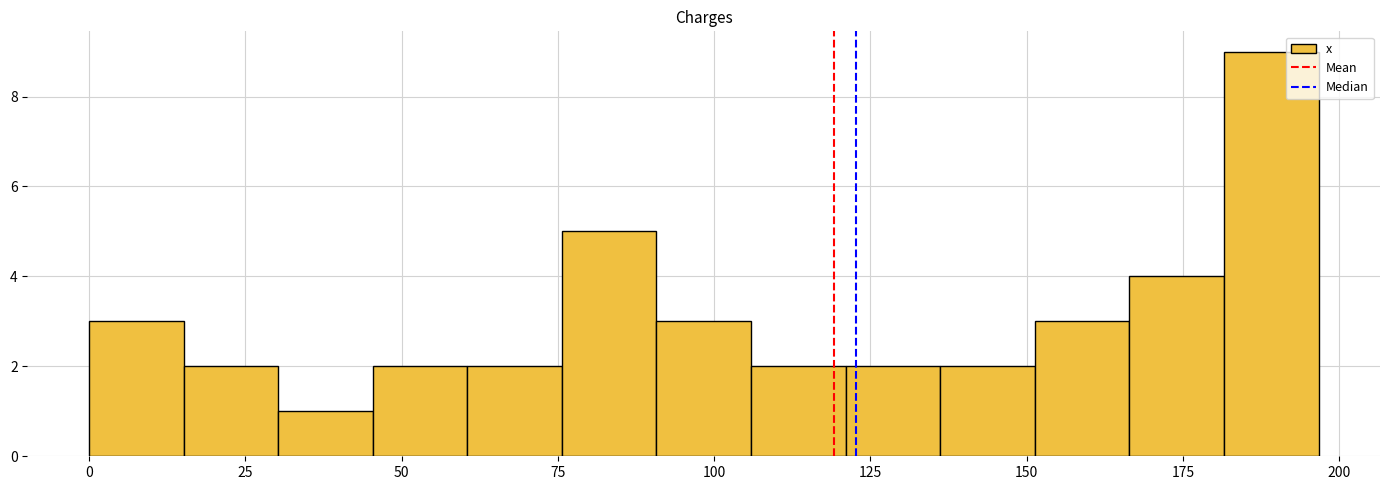

Around what value on the x-axis is the tallest bar? Give the approximate position of its centre, as read against the axis.

190